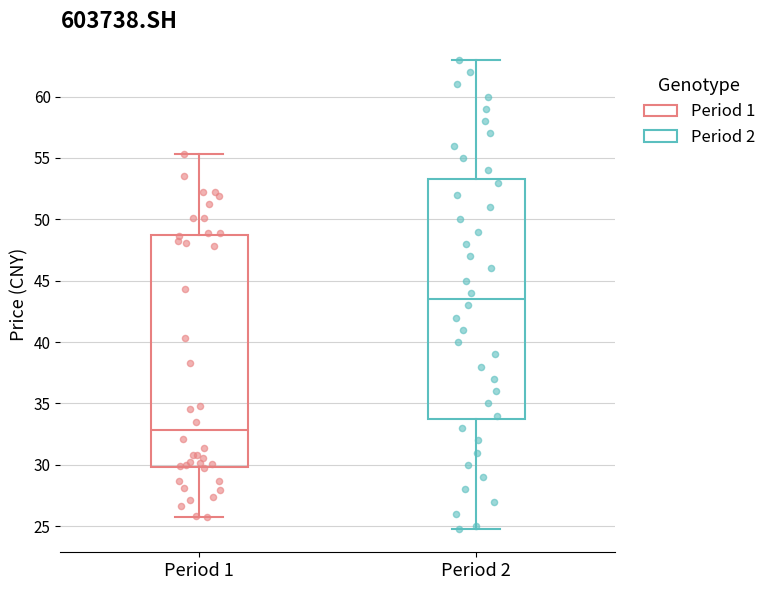

Which box's median line is the highest?

Period 2